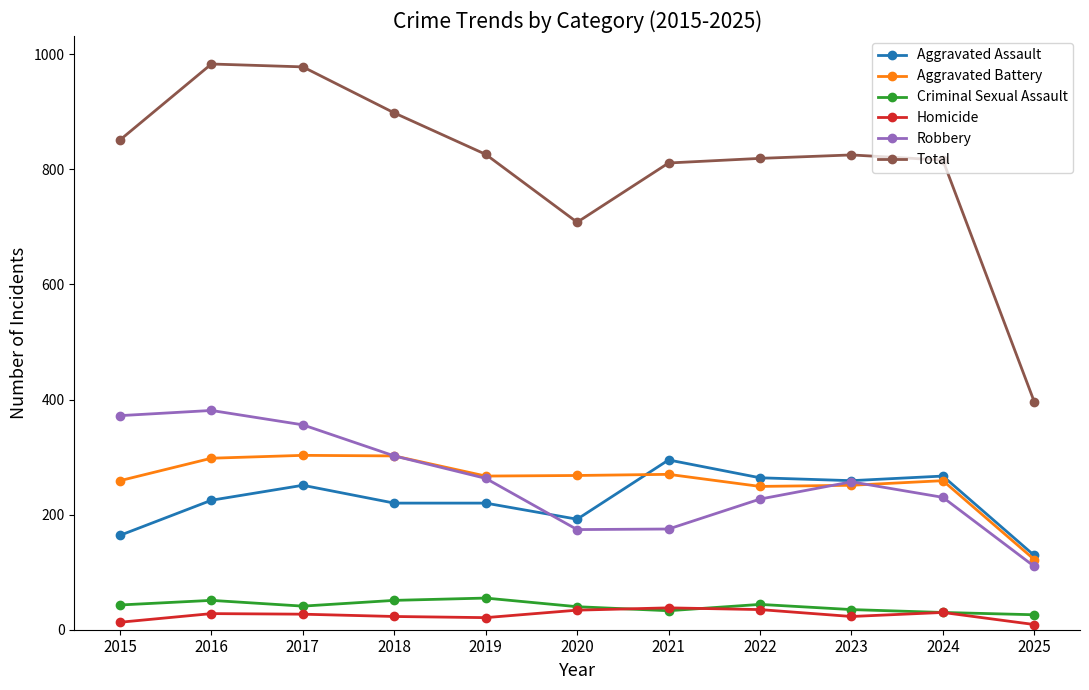

True or false: Homicide has a value of 38 at 2021.

True